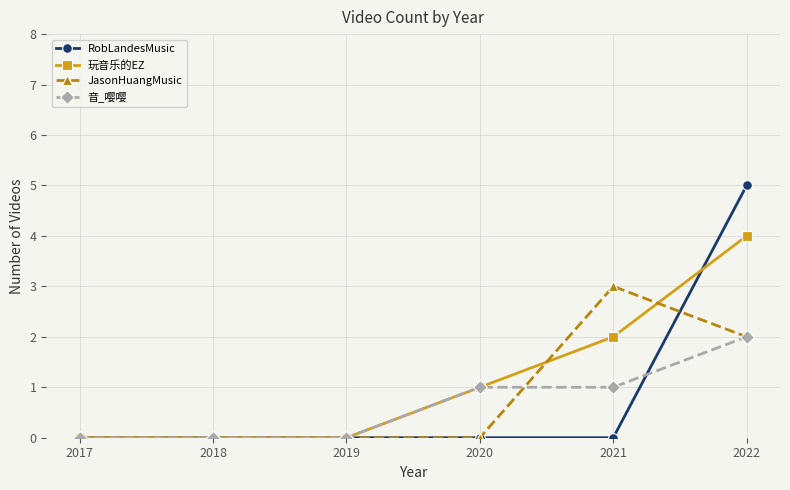

What is the value of the 玩音乐的EZ point at the 4th from the left?

1